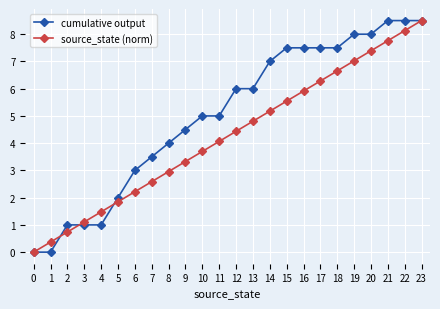

How many distinct data groups are displayed?

2